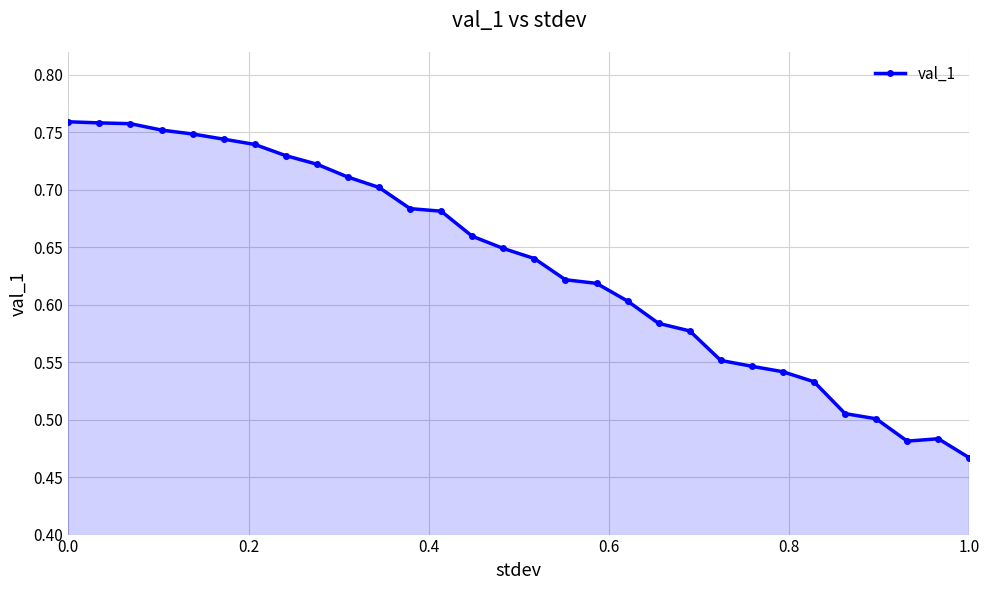

How many values are between 0 and 1?

30